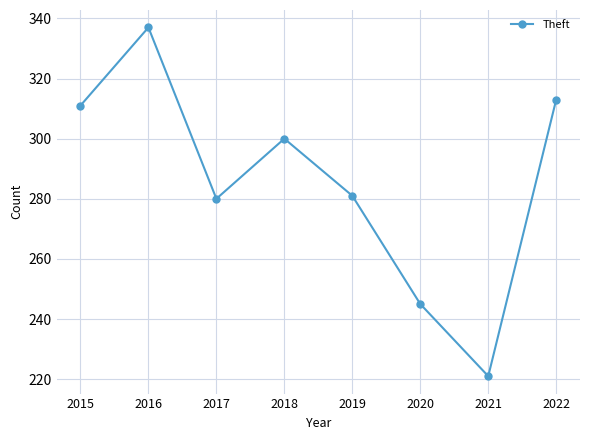

How many lines are shown in the chart?

1